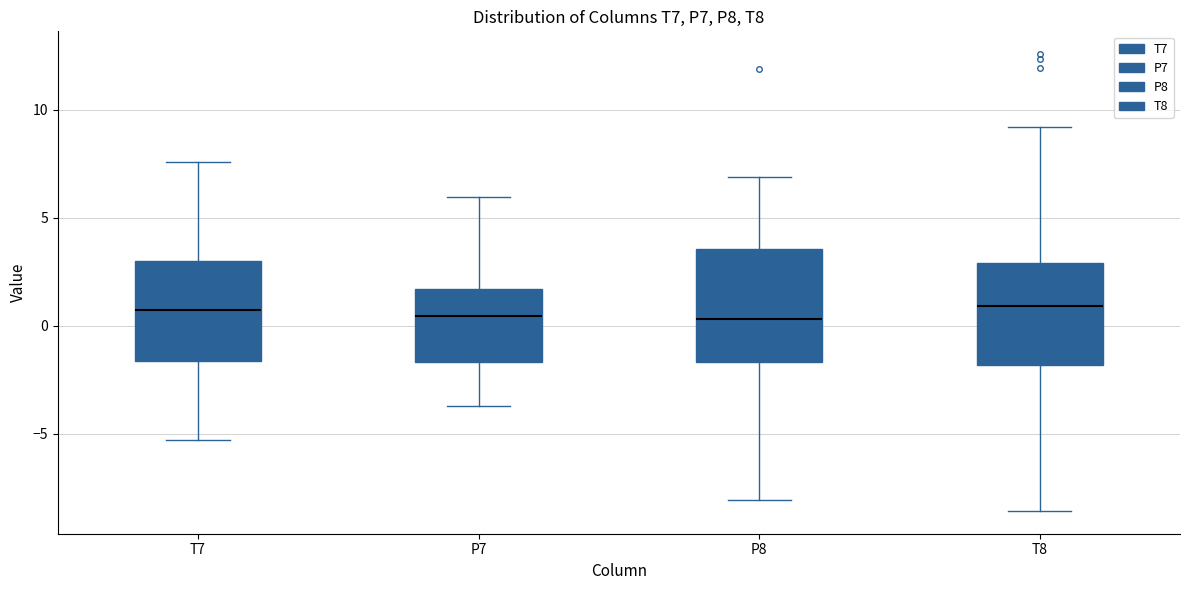

Where does the upper whisker of the box for T7 end on the y-axis? The values are not printed on the chart, so give them approximately, as read against the axis.

7.5